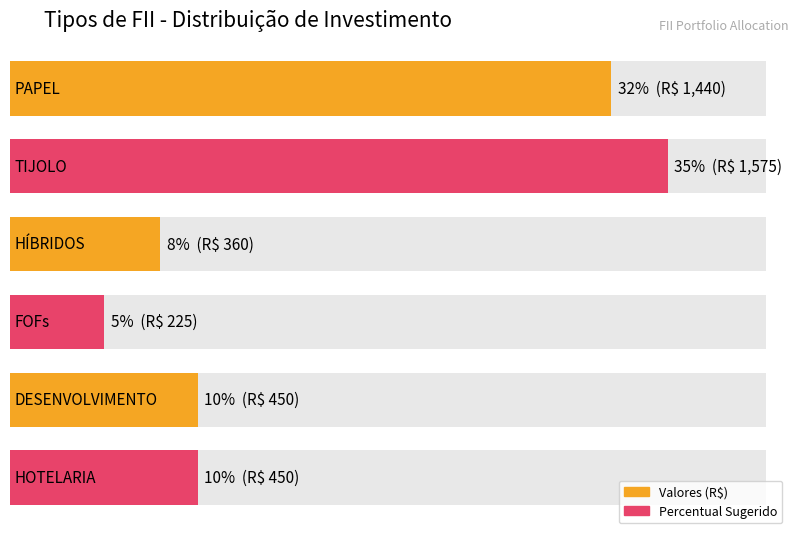

At FOFs, list the series in order from largest to smallest.

Valores, Percentual Sugerido